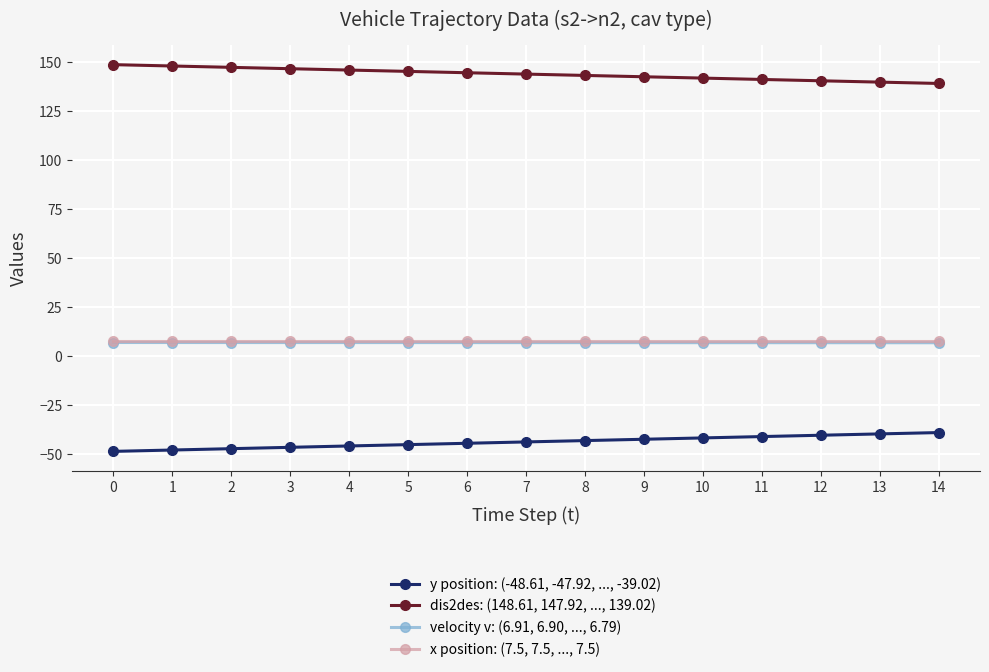

Which series has the largest total across all categories?

dis2des: (148.61, 147.92, ..., 139.02)